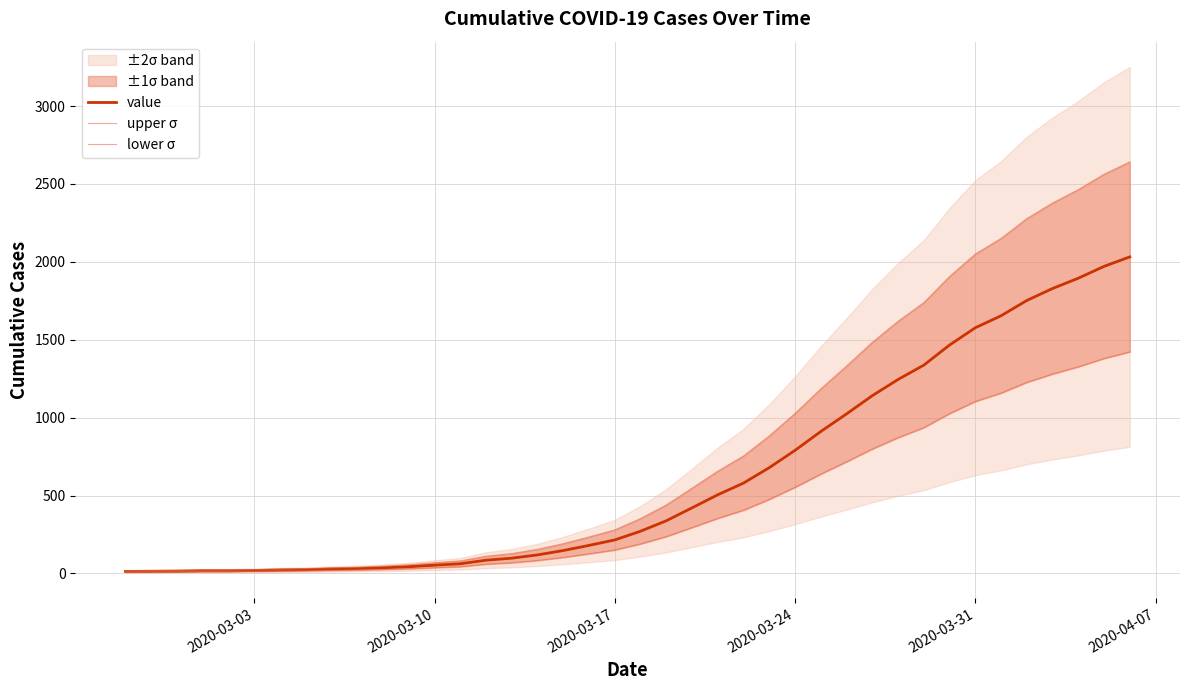

What is the highest value of the value series?

2032